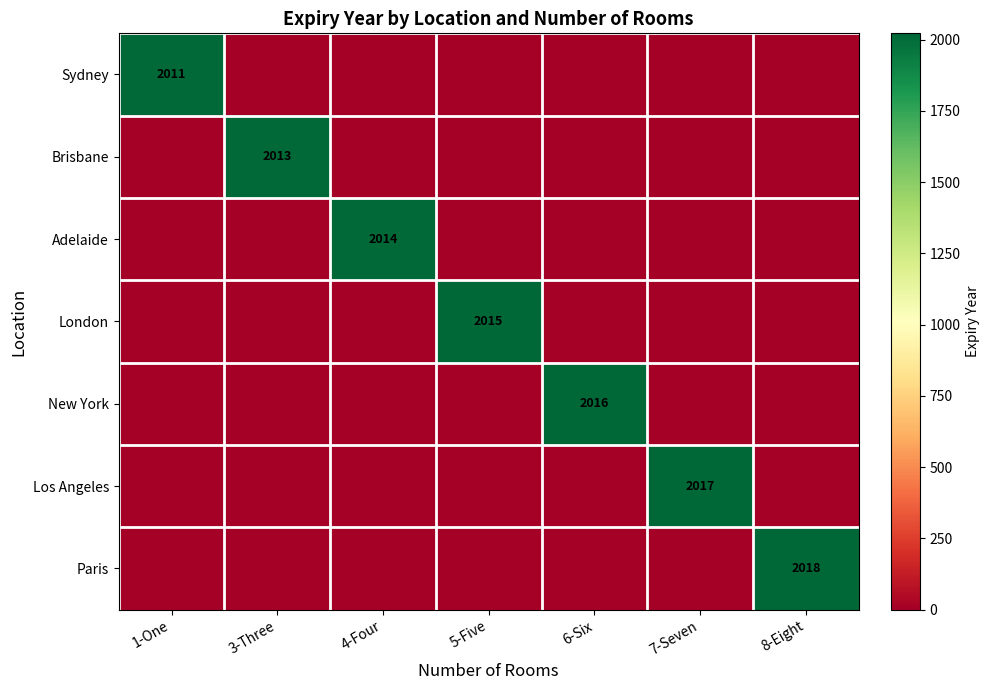

What is the difference between the highest and lowest values at 3-Three?

2013